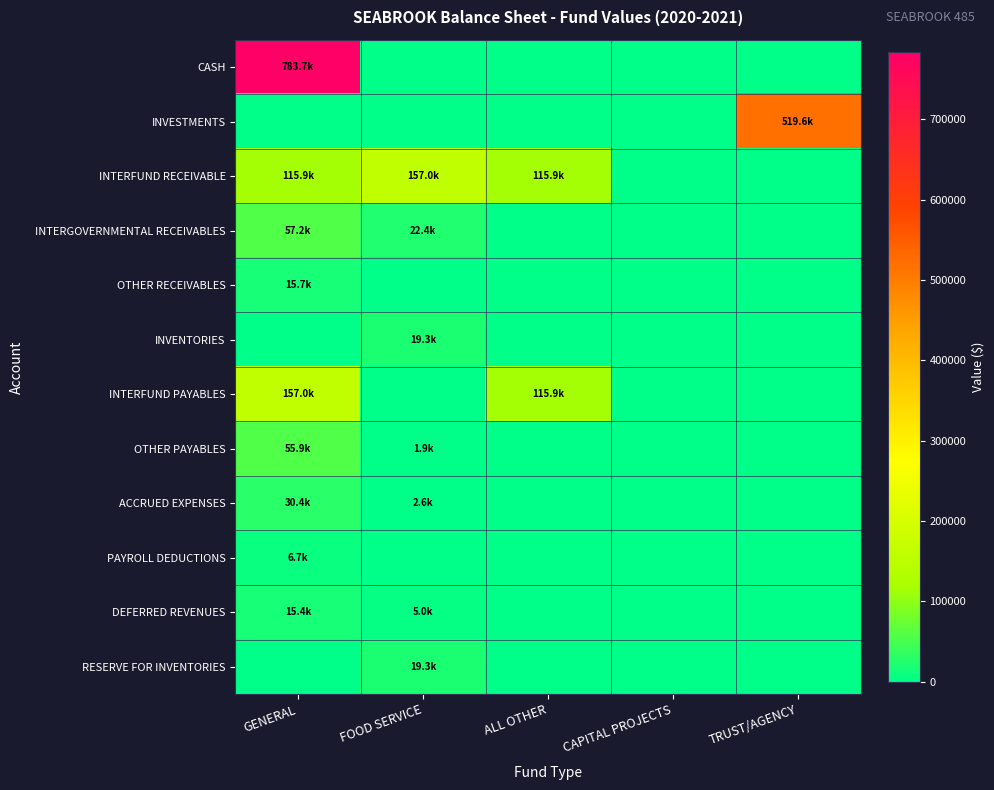

Which series has the largest total across all categories?

CASH